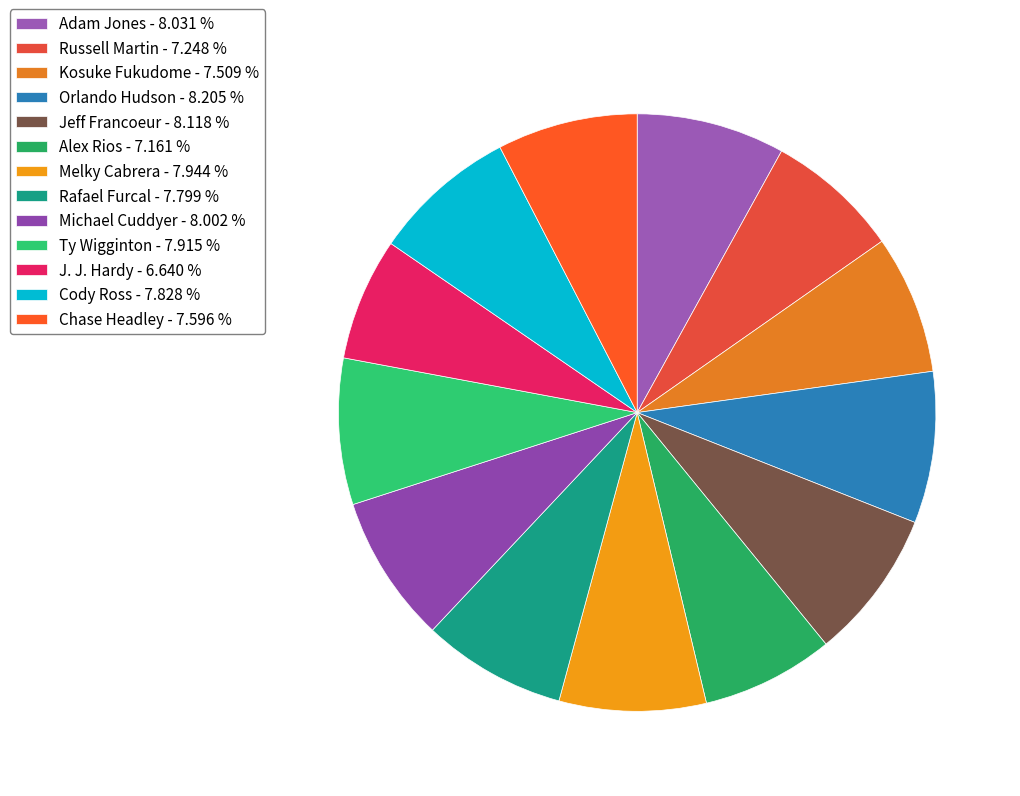

Is it true that Alex Rios is 7% of the pie?

True